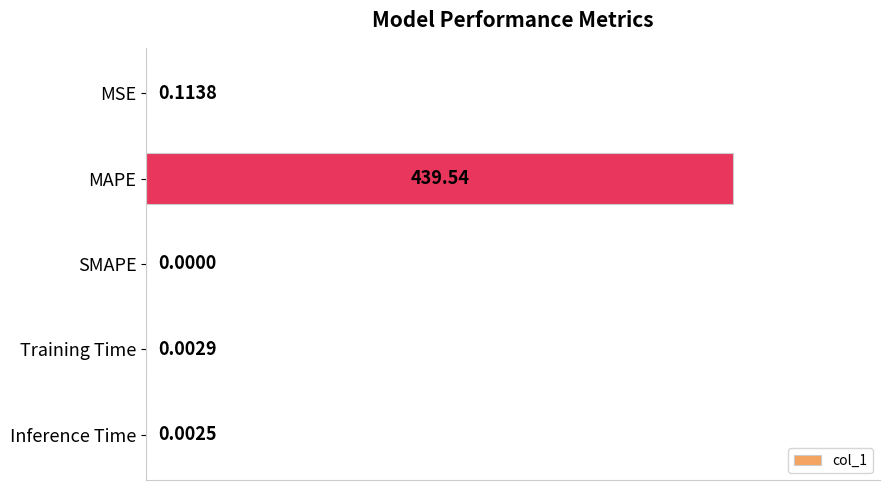

What is the maximum value shown in the chart?

1.0